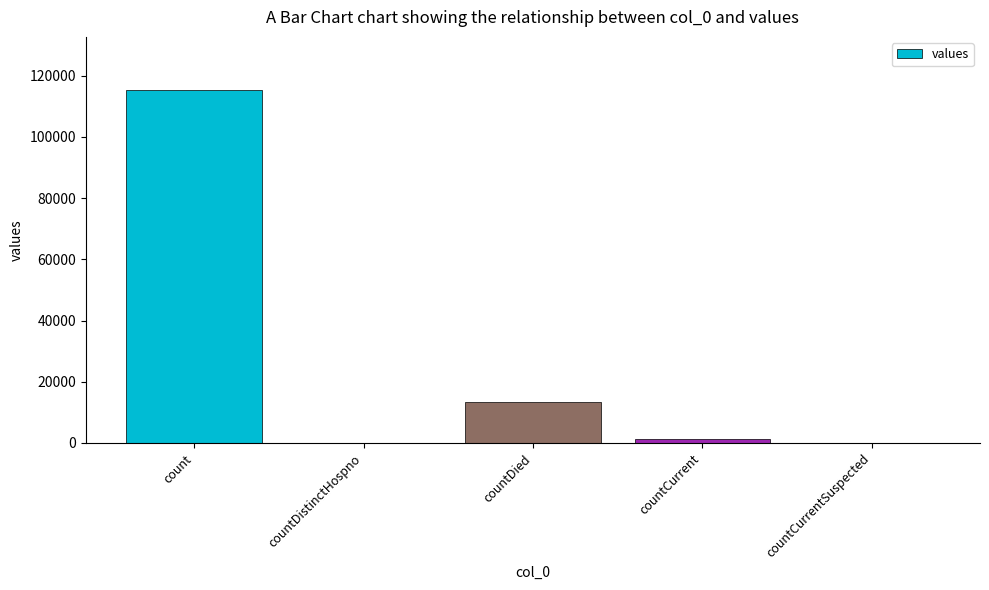

Reading left to right, transcribe all the data shown in this chart.

count=115379	countDistinctHospno=0	countDied=13343	countCurrent=1383	countCurrentSuspected=0